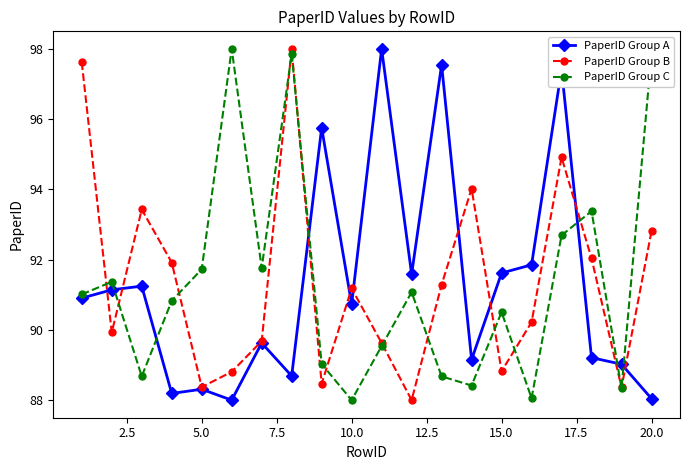

What is the minimum value for PaperID Group C?

88.0